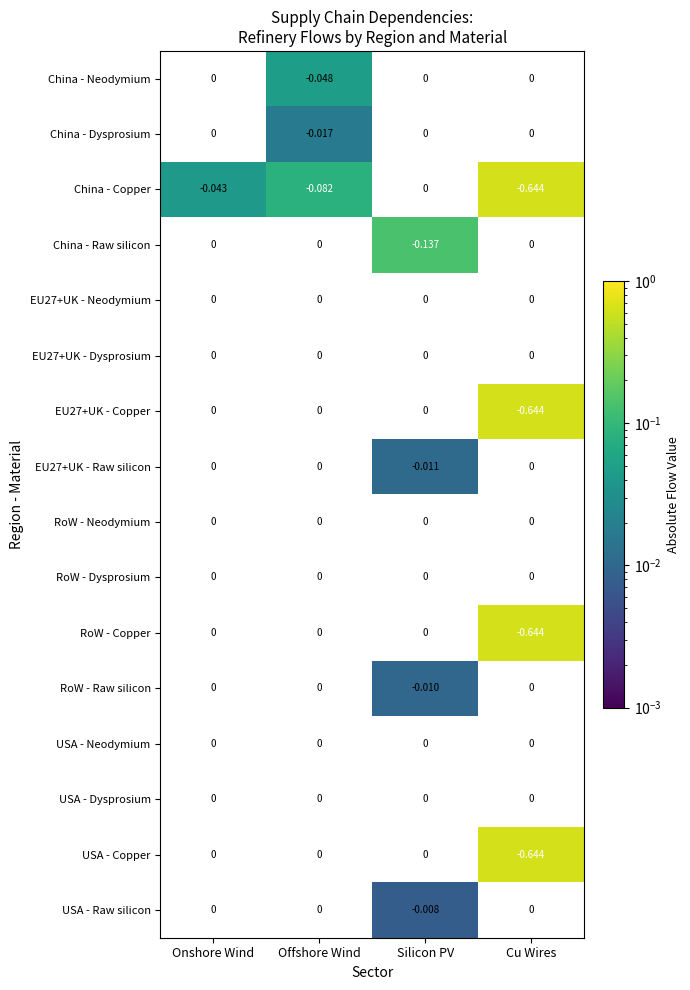

Is the value of China - Copper at Silicon PV greater than the value of RoW - Neodymium at Offshore Wind?

No